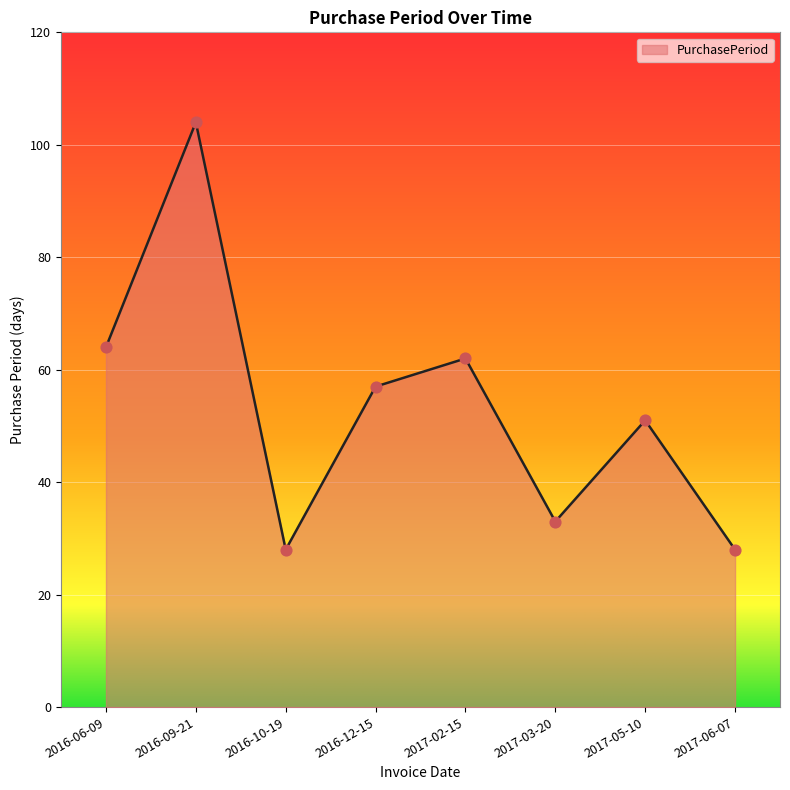

Which has a higher value, 2016-10-19 or 2017-05-10?

2017-05-10